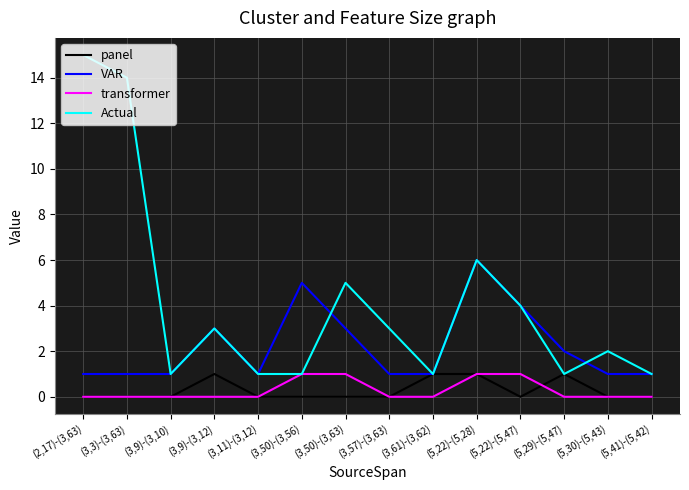

True or false: transformer and panel intersect in this chart.

True